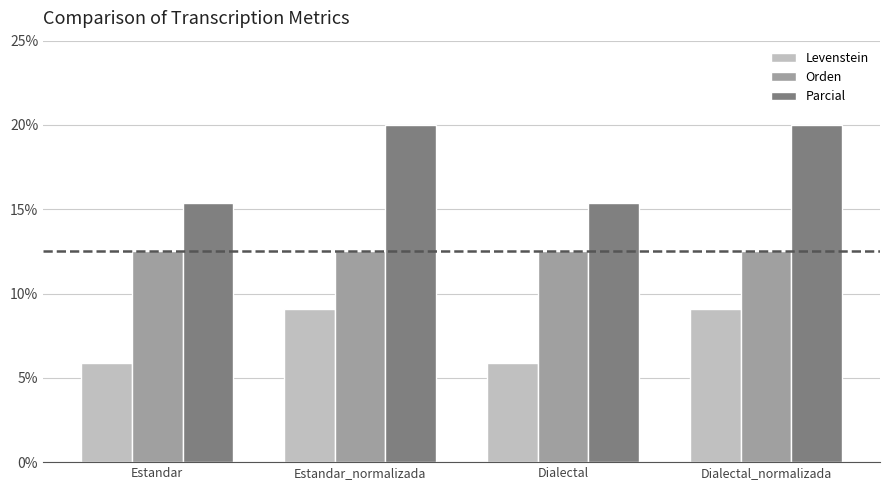

What is the sum of all Levenstein values?

29.9